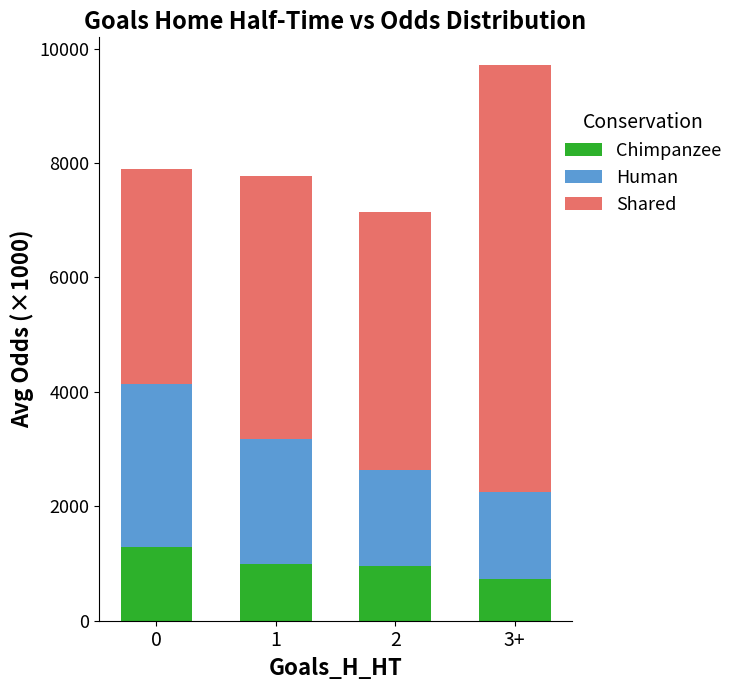

What is the difference between the maximum and minimum values in the Chimpanzee series?

563.8